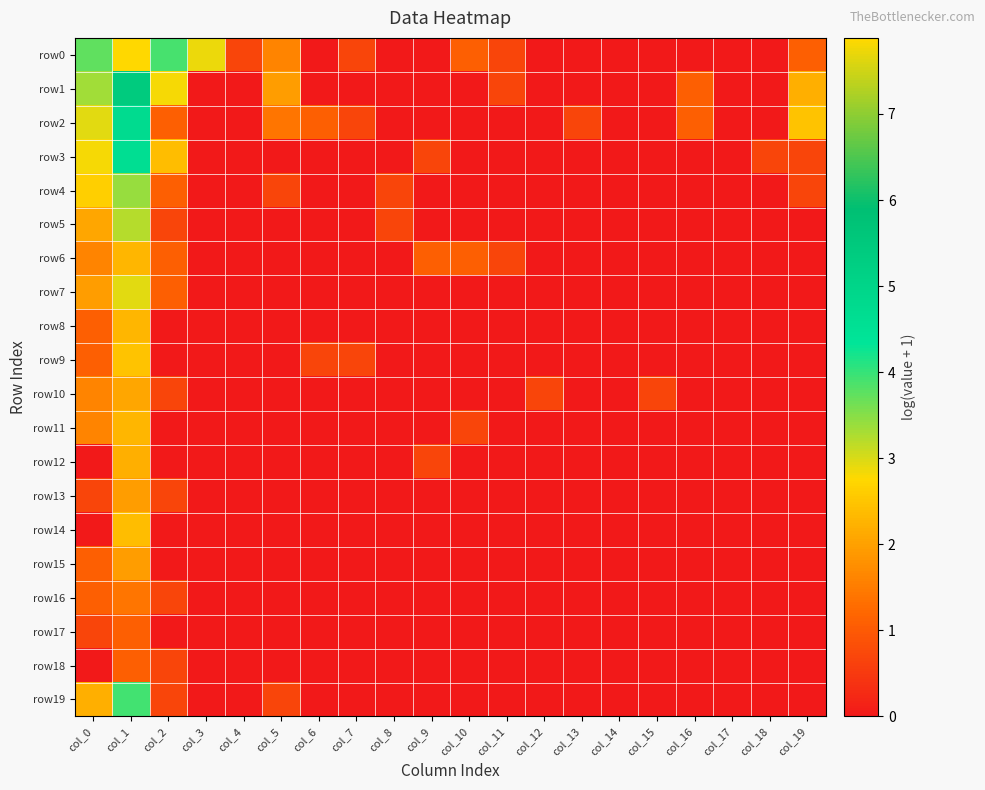

Reading left to right, extract all data points from this chart.

row0: col_0=3.7	col_1=7.9	col_2=3.9	col_3=2.9	col_4=0.7	col_5=1.6	col_6=0.0	col_7=0.7	col_8=0.0	col_9=0.0	col_10=1.1	col_11=0.7	col_12=0.0	col_13=0.0	col_14=0.0	col_15=0.0	col_16=0.0	col_17=0.0	col_18=0.0	col_19=1.1
row1: col_0=3.3	col_1=5.4	col_2=2.8	col_3=0.0	col_4=0.0	col_5=1.9	col_6=0.0	col_7=0.0	col_8=0.0	col_9=0.0	col_10=0.0	col_11=0.7	col_12=0.0	col_13=0.0	col_14=0.0	col_15=0.0	col_16=1.1	col_17=0.0	col_18=0.0	col_19=2.2
row2: col_0=2.9	col_1=4.7	col_2=1.1	col_3=0.0	col_4=0.0	col_5=1.4	col_6=1.1	col_7=0.7	col_8=0.0	col_9=0.0	col_10=0.0	col_11=0.0	col_12=0.0	col_13=0.7	col_14=0.0	col_15=0.0	col_16=1.1	col_17=0.0	col_18=0.0	col_19=2.5
row3: col_0=2.8	col_1=4.6	col_2=2.4	col_3=0.0	col_4=0.0	col_5=0.0	col_6=0.0	col_7=0.0	col_8=0.0	col_9=0.7	col_10=0.0	col_11=0.0	col_12=0.0	col_13=0.0	col_14=0.0	col_15=0.0	col_16=0.0	col_17=0.0	col_18=0.7	col_19=0.7
row4: col_0=2.6	col_1=3.4	col_2=1.1	col_3=0.0	col_4=0.0	col_5=0.7	col_6=0.0	col_7=0.0	col_8=0.7	col_9=0.0	col_10=0.0	col_11=0.0	col_12=0.0	col_13=0.0	col_14=0.0	col_15=0.0	col_16=0.0	col_17=0.0	col_18=0.0	col_19=0.7
row5: col_0=2.1	col_1=3.2	col_2=0.7	col_3=0.0	col_4=0.0	col_5=0.0	col_6=0.0	col_7=0.0	col_8=0.7	col_9=0.0	col_10=0.0	col_11=0.0	col_12=0.0	col_13=0.0	col_14=0.0	col_15=0.0	col_16=0.0	col_17=0.0	col_18=0.0	col_19=0.0
row6: col_0=1.6	col_1=2.3	col_2=1.1	col_3=0.0	col_4=0.0	col_5=0.0	col_6=0.0	col_7=0.0	col_8=0.0	col_9=1.1	col_10=1.1	col_11=0.7	col_12=0.0	col_13=0.0	col_14=0.0	col_15=0.0	col_16=0.0	col_17=0.0	col_18=0.0	col_19=0.0
row7: col_0=1.9	col_1=2.9	col_2=1.1	col_3=0.0	col_4=0.0	col_5=0.0	col_6=0.0	col_7=0.0	col_8=0.0	col_9=0.0	col_10=0.0	col_11=0.0	col_12=0.0	col_13=0.0	col_14=0.0	col_15=0.0	col_16=0.0	col_17=0.0	col_18=0.0	col_19=0.0
row8: col_0=1.1	col_1=2.3	col_2=0.0	col_3=0.0	col_4=0.0	col_5=0.0	col_6=0.0	col_7=0.0	col_8=0.0	col_9=0.0	col_10=0.0	col_11=0.0	col_12=0.0	col_13=0.0	col_14=0.0	col_15=0.0	col_16=0.0	col_17=0.0	col_18=0.0	col_19=0.0
row9: col_0=1.1	col_1=2.5	col_2=0.0	col_3=0.0	col_4=0.0	col_5=0.0	col_6=0.7	col_7=0.7	col_8=0.0	col_9=0.0	col_10=0.0	col_11=0.0	col_12=0.0	col_13=0.0	col_14=0.0	col_15=0.0	col_16=0.0	col_17=0.0	col_18=0.0	col_19=0.0
row10: col_0=1.6	col_1=2.1	col_2=0.7	col_3=0.0	col_4=0.0	col_5=0.0	col_6=0.0	col_7=0.0	col_8=0.0	col_9=0.0	col_10=0.0	col_11=0.0	col_12=0.7	col_13=0.0	col_14=0.0	col_15=0.7	col_16=0.0	col_17=0.0	col_18=0.0	col_19=0.0
row11: col_0=1.6	col_1=2.3	col_2=0.0	col_3=0.0	col_4=0.0	col_5=0.0	col_6=0.0	col_7=0.0	col_8=0.0	col_9=0.0	col_10=0.7	col_11=0.0	col_12=0.0	col_13=0.0	col_14=0.0	col_15=0.0	col_16=0.0	col_17=0.0	col_18=0.0	col_19=0.0
row12: col_0=0.0	col_1=2.2	col_2=0.0	col_3=0.0	col_4=0.0	col_5=0.0	col_6=0.0	col_7=0.0	col_8=0.0	col_9=0.7	col_10=0.0	col_11=0.0	col_12=0.0	col_13=0.0	col_14=0.0	col_15=0.0	col_16=0.0	col_17=0.0	col_18=0.0	col_19=0.0
row13: col_0=0.7	col_1=1.9	col_2=0.7	col_3=0.0	col_4=0.0	col_5=0.0	col_6=0.0	col_7=0.0	col_8=0.0	col_9=0.0	col_10=0.0	col_11=0.0	col_12=0.0	col_13=0.0	col_14=0.0	col_15=0.0	col_16=0.0	col_17=0.0	col_18=0.0	col_19=0.0
row14: col_0=0.0	col_1=2.4	col_2=0.0	col_3=0.0	col_4=0.0	col_5=0.0	col_6=0.0	col_7=0.0	col_8=0.0	col_9=0.0	col_10=0.0	col_11=0.0	col_12=0.0	col_13=0.0	col_14=0.0	col_15=0.0	col_16=0.0	col_17=0.0	col_18=0.0	col_19=0.0
row15: col_0=1.1	col_1=1.9	col_2=0.0	col_3=0.0	col_4=0.0	col_5=0.0	col_6=0.0	col_7=0.0	col_8=0.0	col_9=0.0	col_10=0.0	col_11=0.0	col_12=0.0	col_13=0.0	col_14=0.0	col_15=0.0	col_16=0.0	col_17=0.0	col_18=0.0	col_19=0.0
row16: col_0=1.1	col_1=1.4	col_2=0.7	col_3=0.0	col_4=0.0	col_5=0.0	col_6=0.0	col_7=0.0	col_8=0.0	col_9=0.0	col_10=0.0	col_11=0.0	col_12=0.0	col_13=0.0	col_14=0.0	col_15=0.0	col_16=0.0	col_17=0.0	col_18=0.0	col_19=0.0
row17: col_0=0.7	col_1=1.1	col_2=0.0	col_3=0.0	col_4=0.0	col_5=0.0	col_6=0.0	col_7=0.0	col_8=0.0	col_9=0.0	col_10=0.0	col_11=0.0	col_12=0.0	col_13=0.0	col_14=0.0	col_15=0.0	col_16=0.0	col_17=0.0	col_18=0.0	col_19=0.0
row18: col_0=0.0	col_1=1.1	col_2=0.7	col_3=0.0	col_4=0.0	col_5=0.0	col_6=0.0	col_7=0.0	col_8=0.0	col_9=0.0	col_10=0.0	col_11=0.0	col_12=0.0	col_13=0.0	col_14=0.0	col_15=0.0	col_16=0.0	col_17=0.0	col_18=0.0	col_19=0.0
row19: col_0=2.2	col_1=3.9	col_2=0.7	col_3=0.0	col_4=0.0	col_5=0.7	col_6=0.0	col_7=0.0	col_8=0.0	col_9=0.0	col_10=0.0	col_11=0.0	col_12=0.0	col_13=0.0	col_14=0.0	col_15=0.0	col_16=0.0	col_17=0.0	col_18=0.0	col_19=0.0